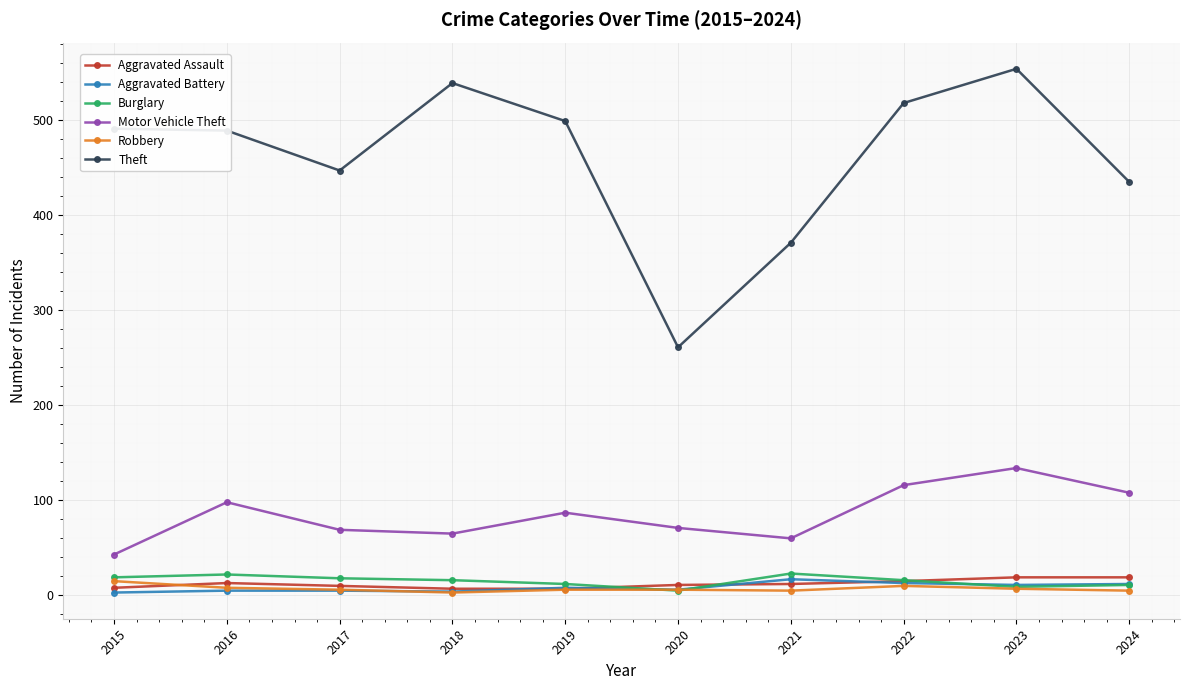

Which series has the widest spread of values?

Theft